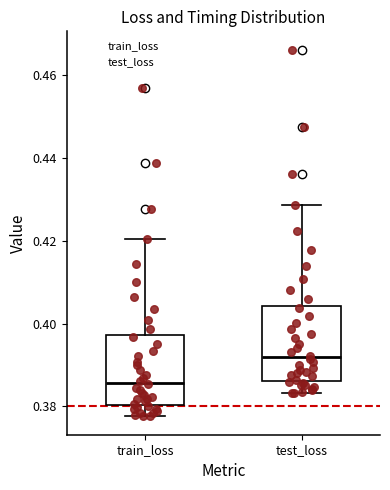

Reading left to right, transcribe this box plot: for each box, give where its median line is, the range the box spans, and where its two whiskers end, as read against the y-axis. The values are not printed on the chart, so give them approximately, as read against the axis.

train_loss: median 0.386, box 0.380 to 0.398, whiskers 0.378 to 0.420
test_loss: median 0.392, box 0.386 to 0.404, whiskers 0.384 to 0.428